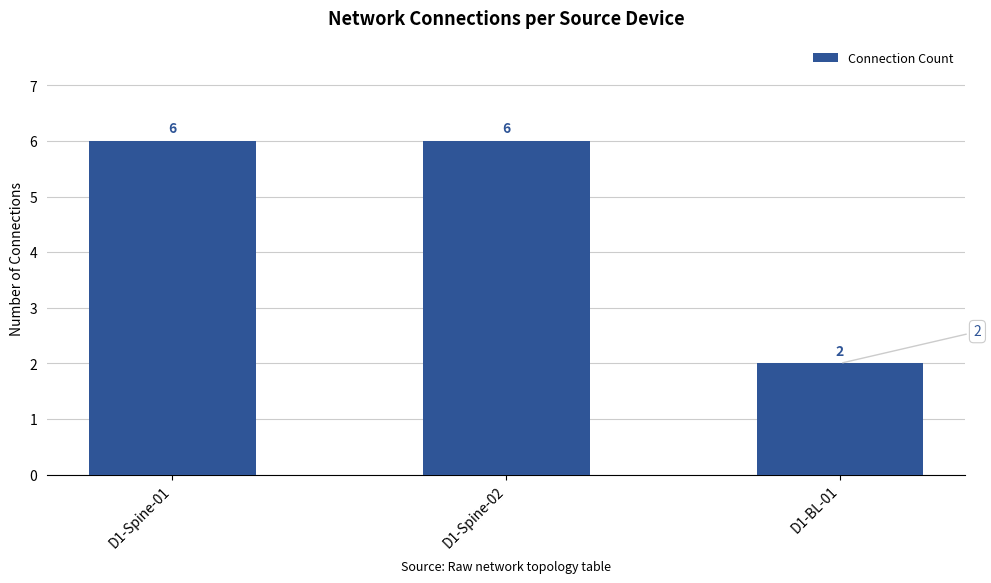

How many series are shown in this chart?

1